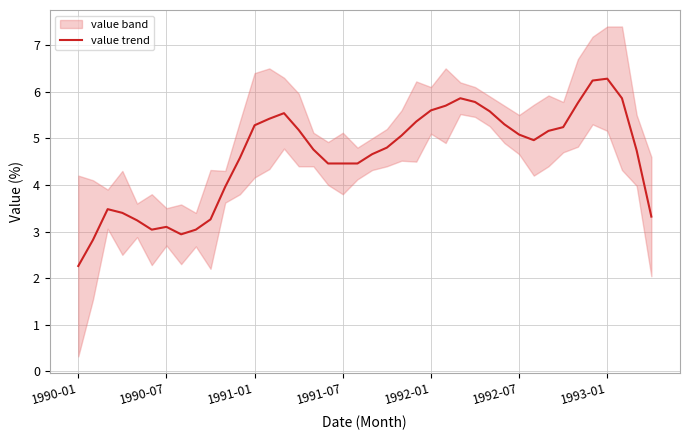

What is the maximum value for value trend?

6.3